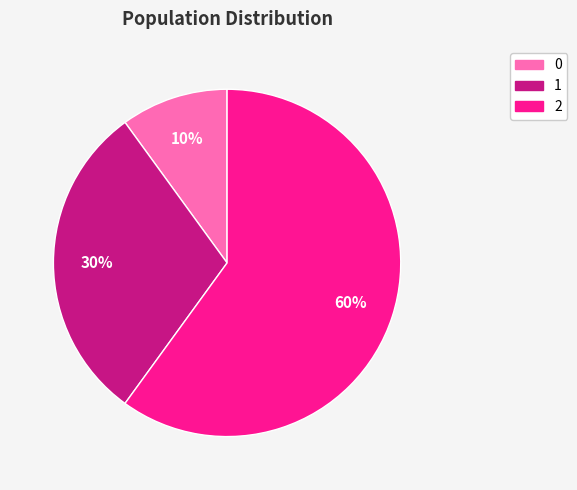

Is there a majority slice in this chart?

Yes